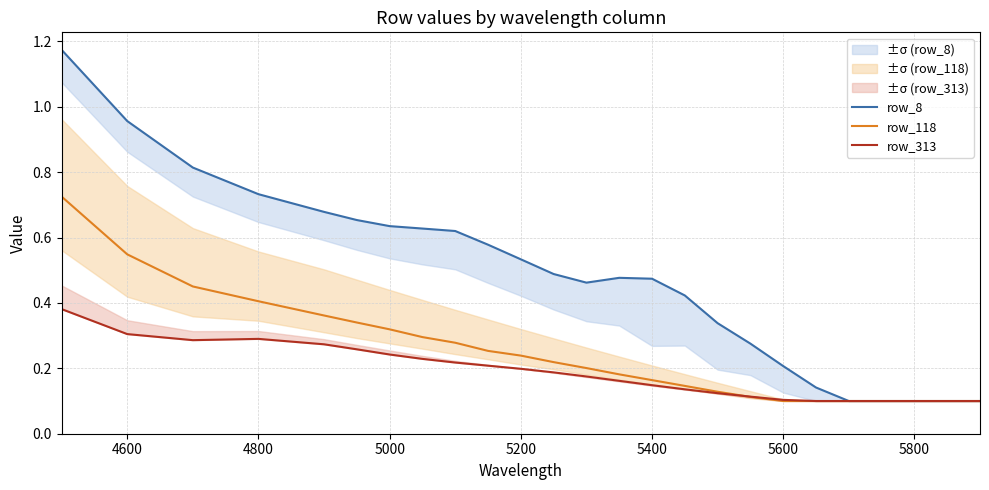

The row_118 series shows 0.8 at 4800. True or false?

False